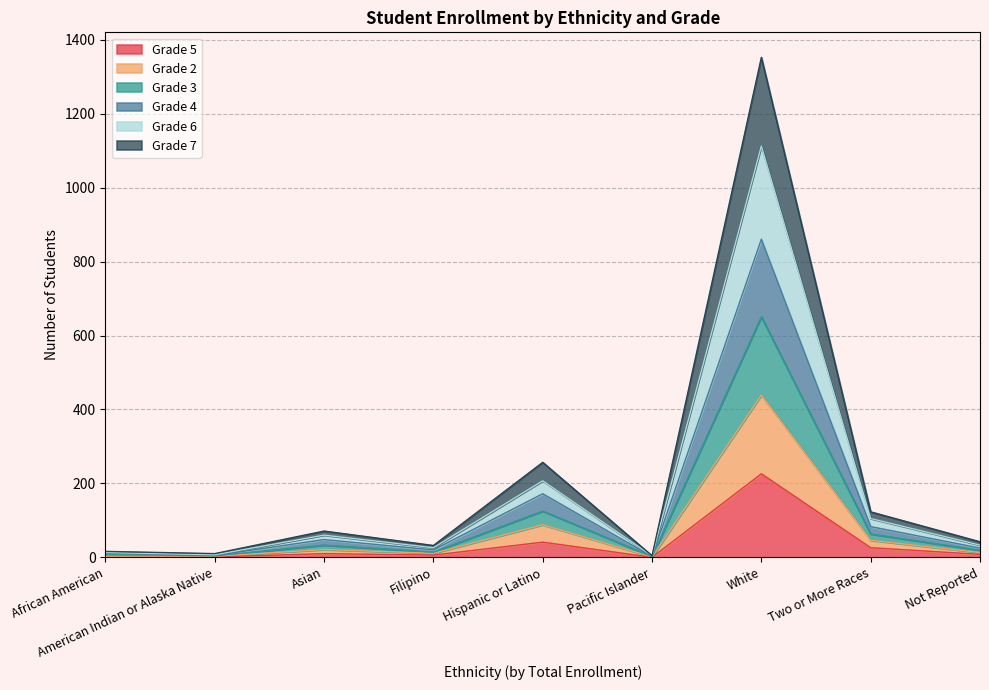

True or false: Grade 3 and Grade 7 intersect in this chart.

False